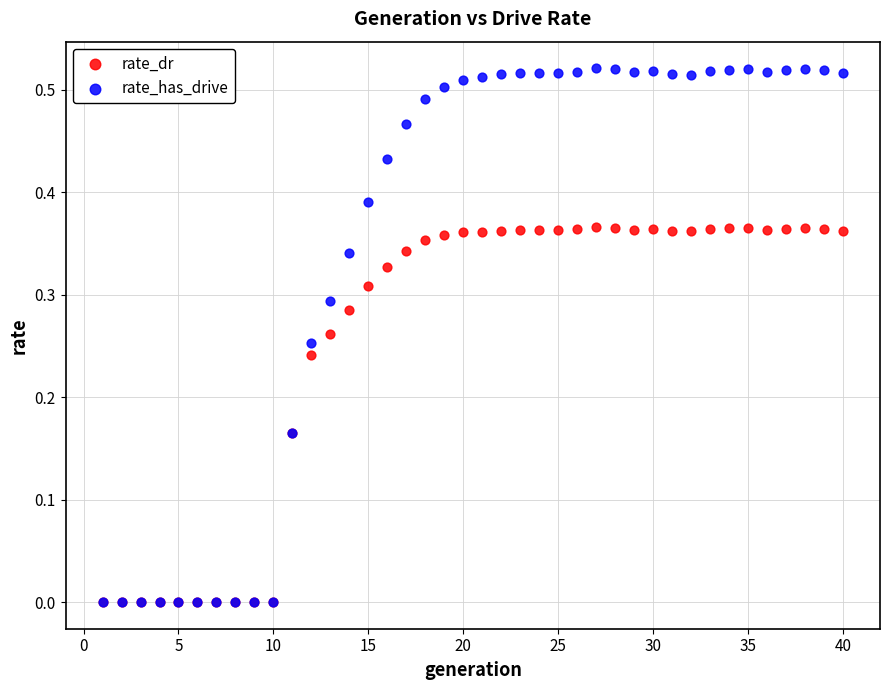

What are all the series names shown in the legend?

rate_dr, rate_has_drive